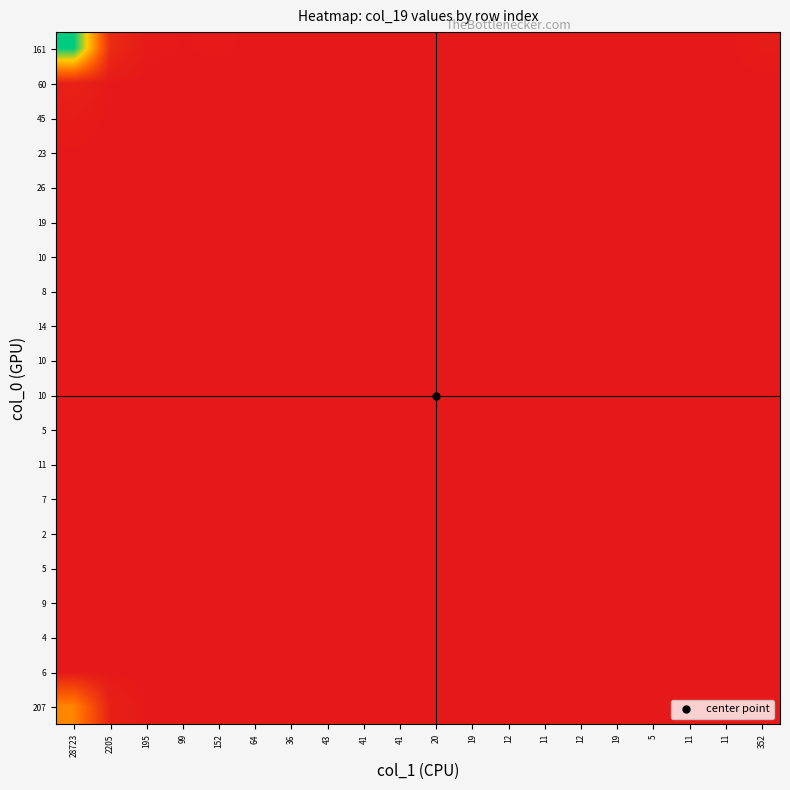

Count the number of data series in this chart.

20